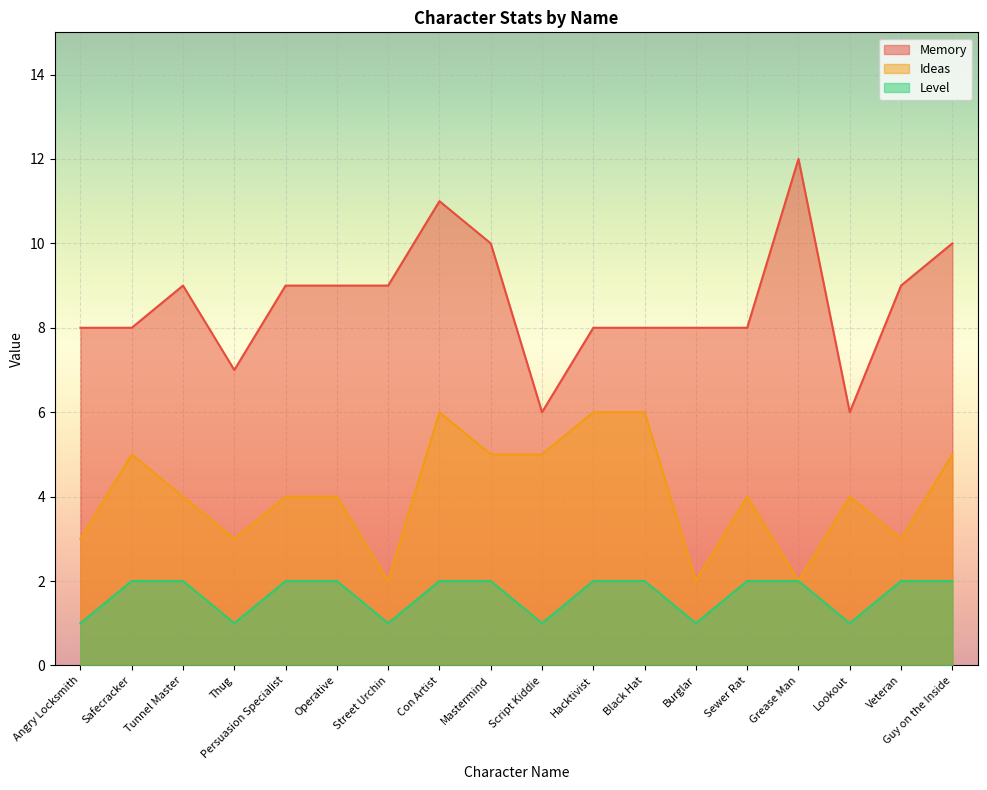

What is the difference between the highest and lowest values at Con Artist?

9